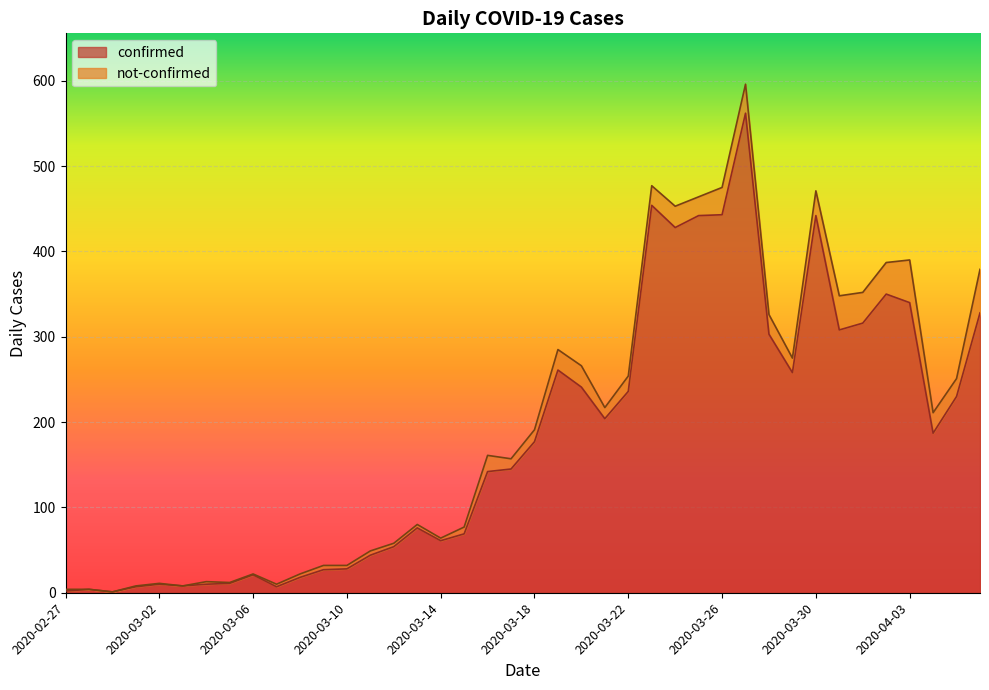

How many lines are shown in the chart?

2